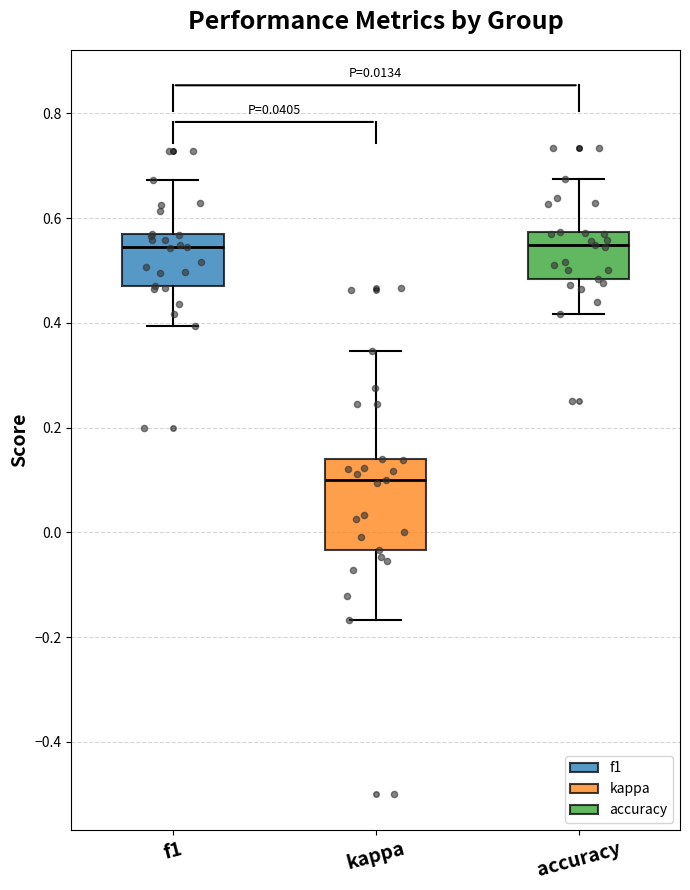

Which box has the lowest median line?

kappa